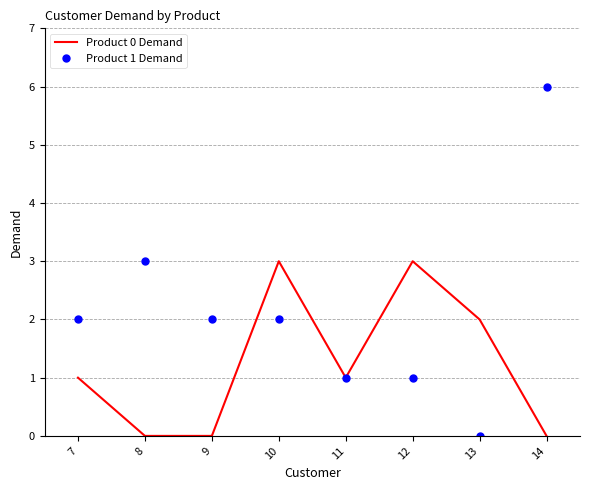

Rank the series at 13 from highest to lowest value.

Product 0 Demand, Product 1 Demand